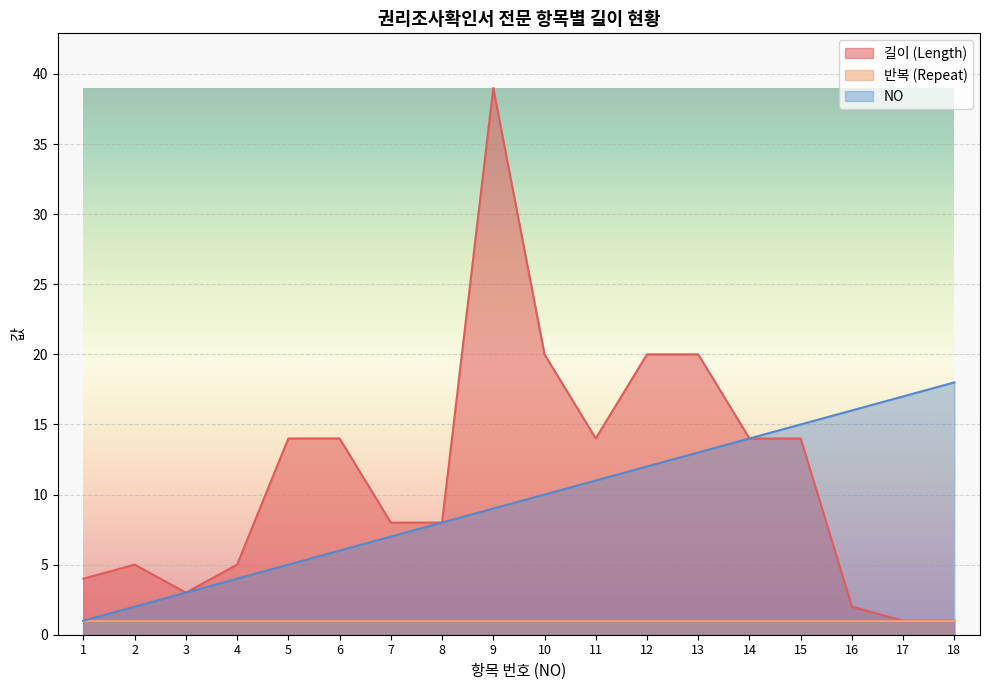

What is the difference between the second highest and minimum values in the 길이 (Length) series?

19